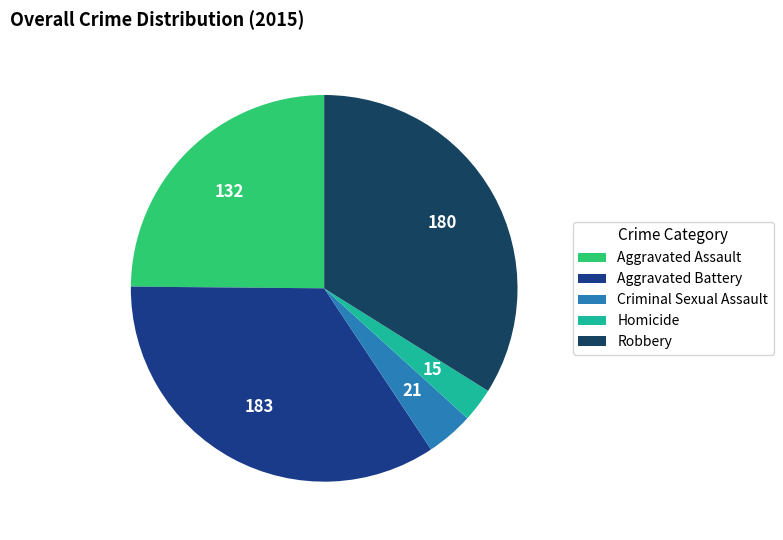

Is Aggravated Battery the majority of the pie?

No